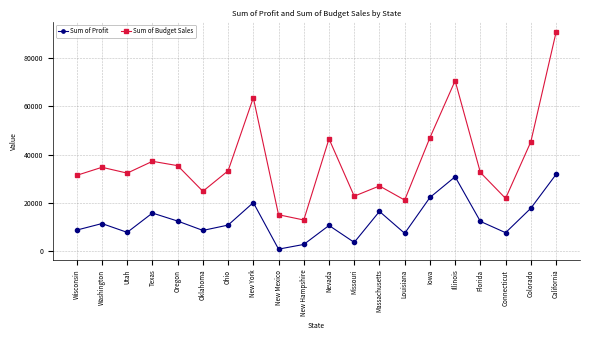

What value does the Sum of Profit series have at Colorado?

17743